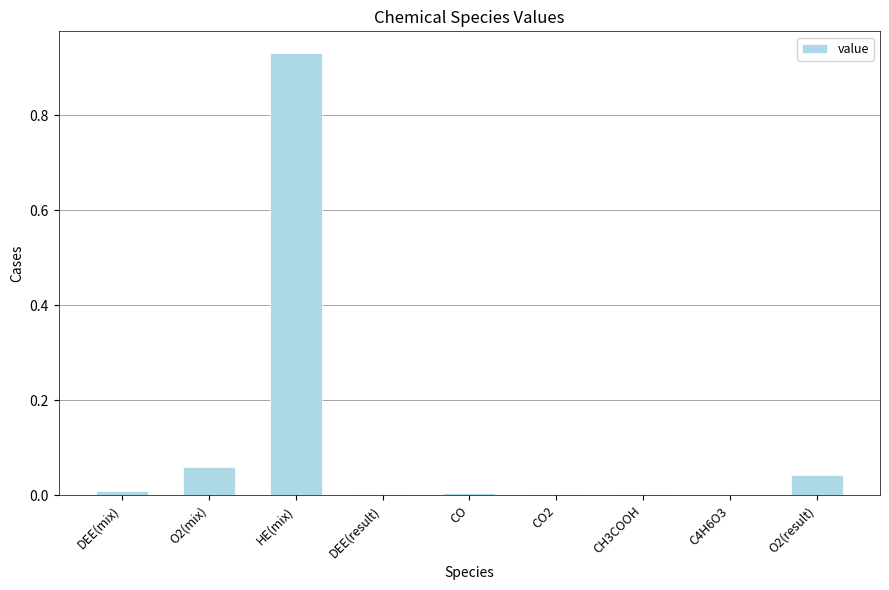

Which label corresponds to the largest value in the chart?

HE(mix)